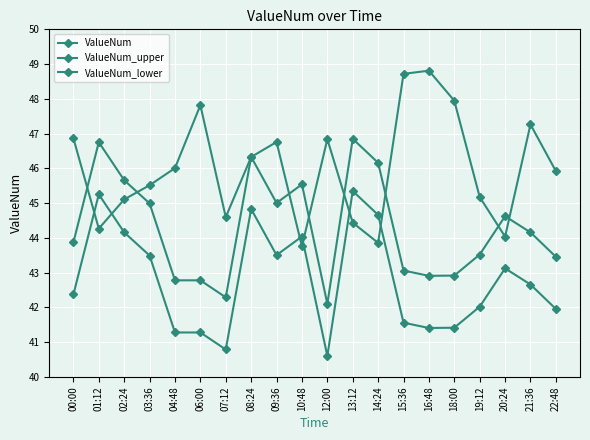

Reading left to right, transcribe all the data shown in this chart.

ValueNum: 43.9	46.8	45.7	45.0	42.8	42.8	42.3	46.3	45.0	45.5	42.1	46.8	46.2	43.1	42.9	42.9	43.5	44.6	44.2	43.5
ValueNum_upper: 46.9	44.3	45.1	45.5	46.0	47.8	44.6	46.3	46.8	43.8	46.8	44.4	43.9	48.7	48.8	47.9	45.2	44.0	47.3	45.9
ValueNum_lower: 42.4	45.3	44.2	43.5	41.3	41.3	40.8	44.8	43.5	44.0	40.6	45.3	44.7	41.6	41.4	41.4	42.0	43.1	42.7	42.0